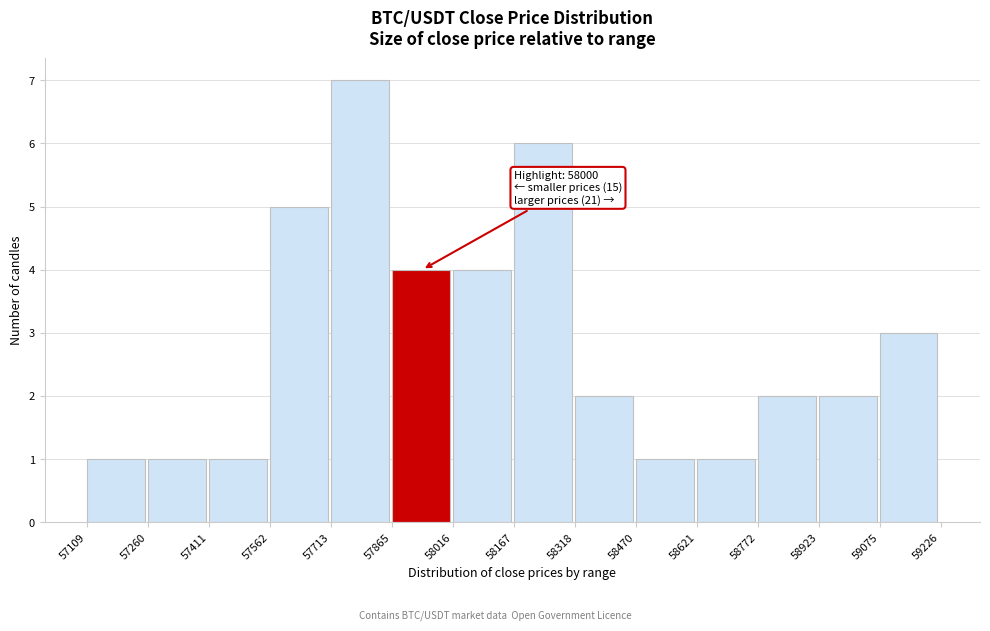

Over which range of the x-axis is the bar tallest?

57713 to 57865